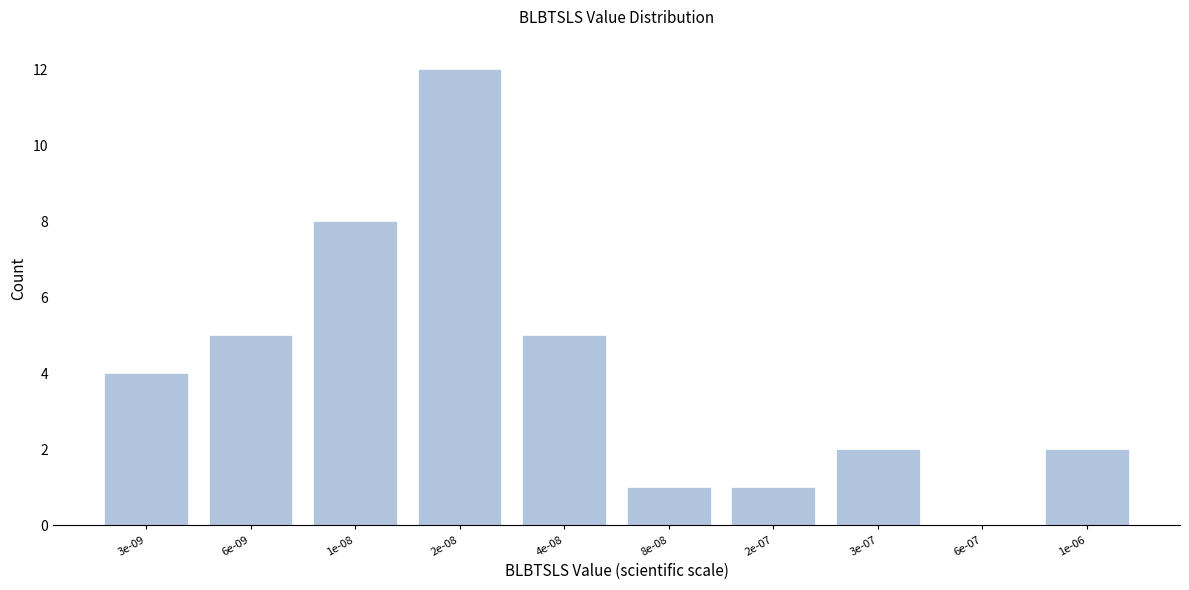

Reading left to right, list all the values displayed in this chart.

3e-09=4	6e-09=5	1e-08=8	2e-08=12	4e-08=5	8e-08=1	2e-07=1	3e-07=2	6e-07=0	1e-06=2